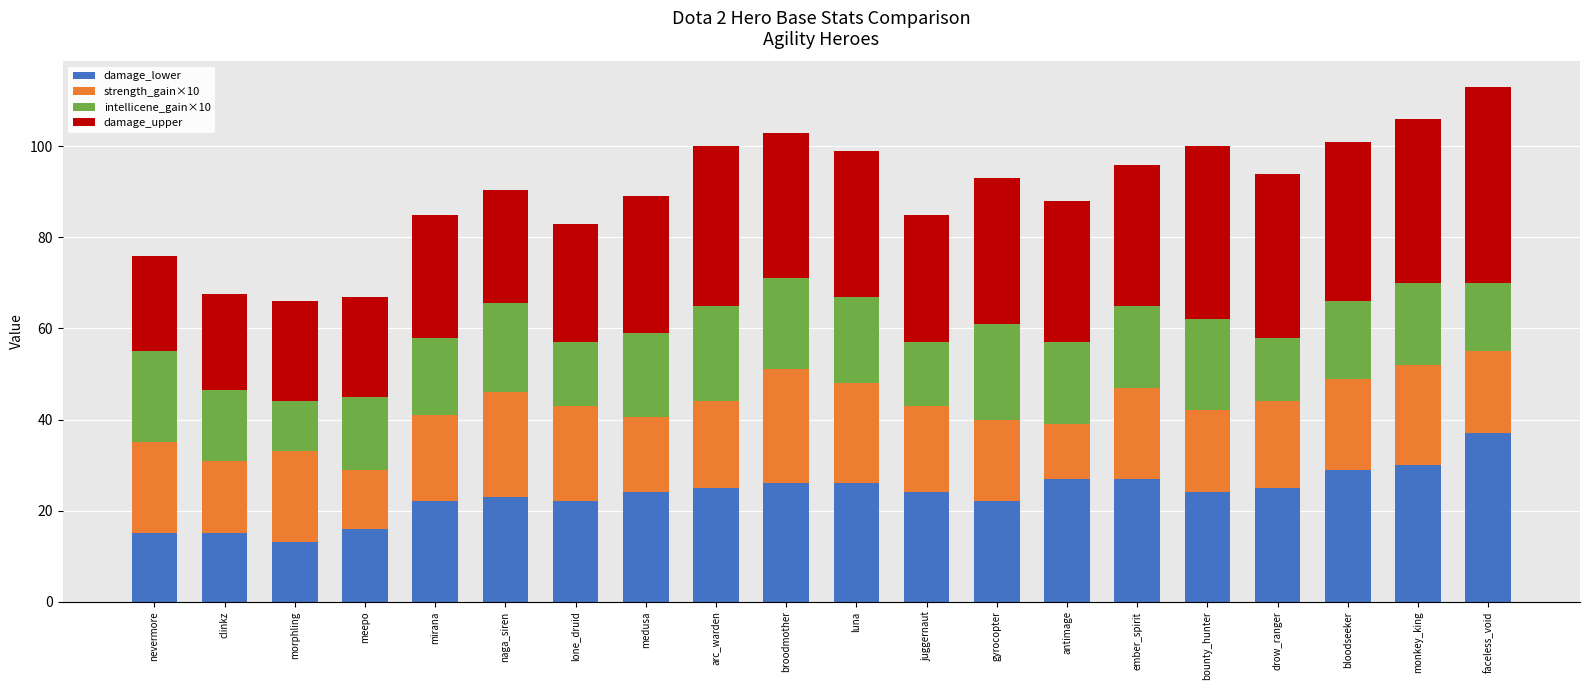

True or false: damage_lower has a value of 22.0 at gyrocopter.

True